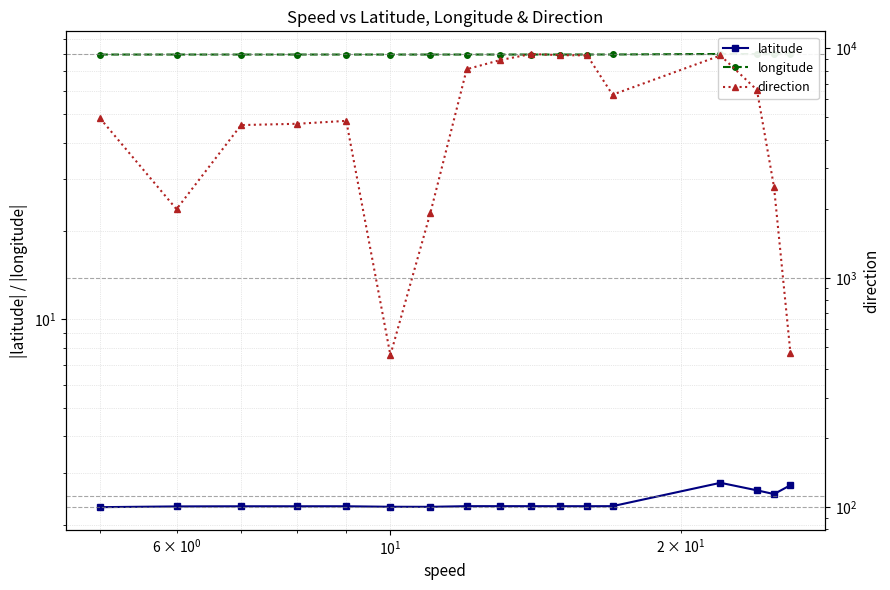

What is the difference between the second highest and minimum values in the longitude series?

0.3